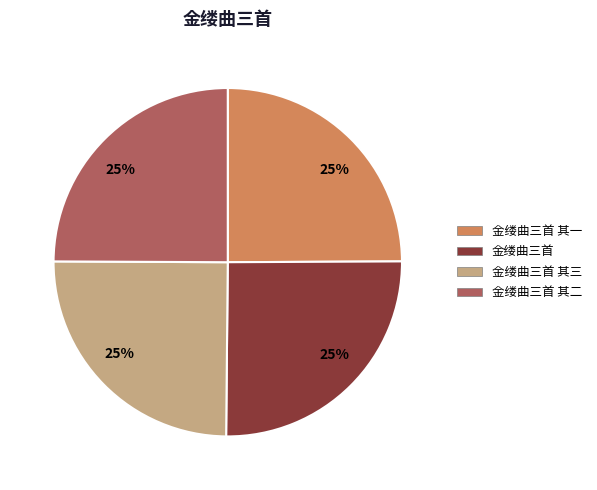

Count the number of slices in the pie.

4